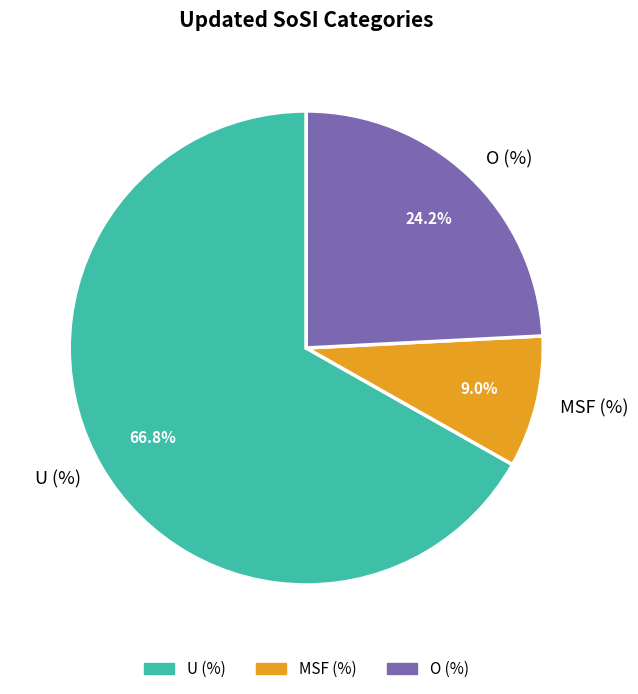

Combined, do MSF (%) and O (%) account for over 50%?

No